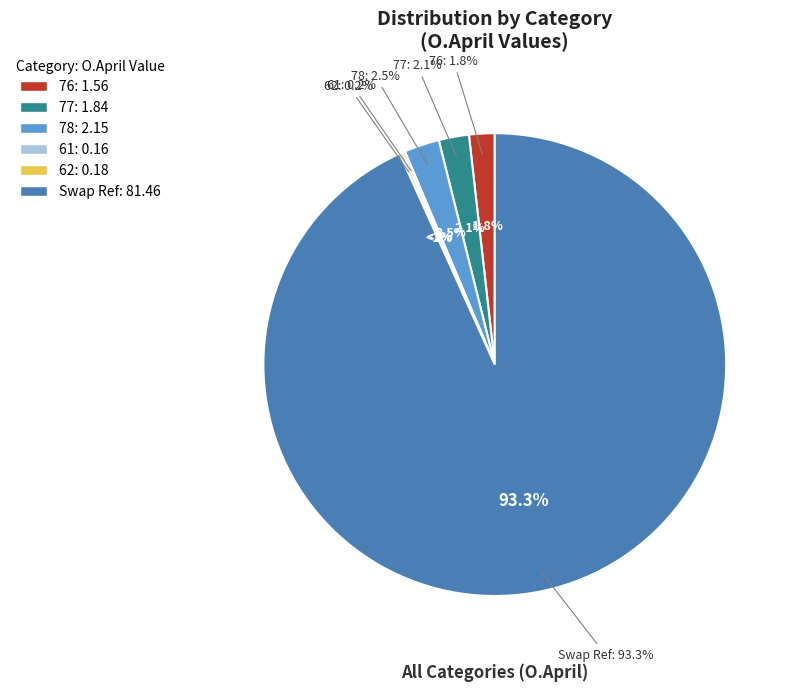

What is the change in value from 77 to 62?

-1.7